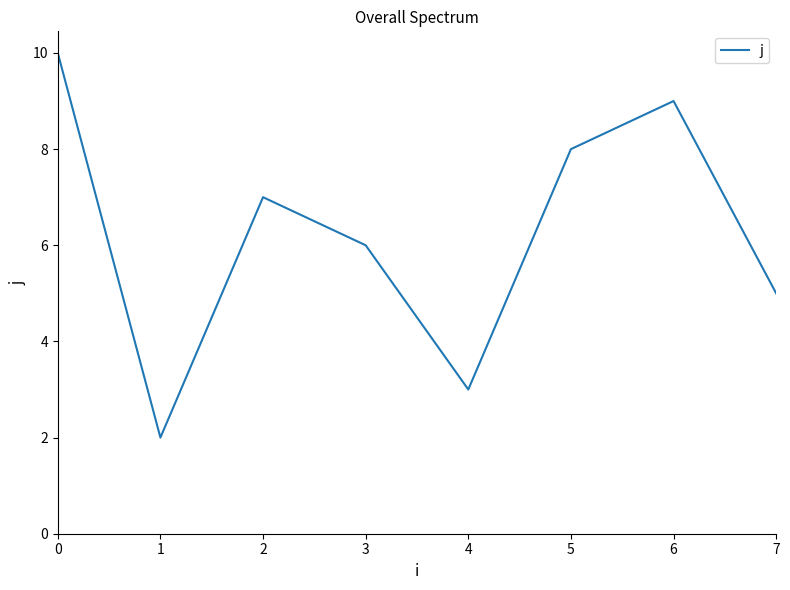

What is the sum of all values?

55